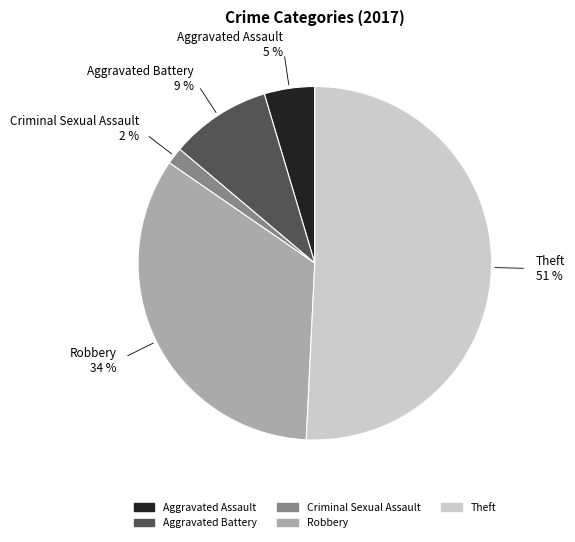

To the nearest percent, what is the difference between the largest and smallest slice percentages?

49%